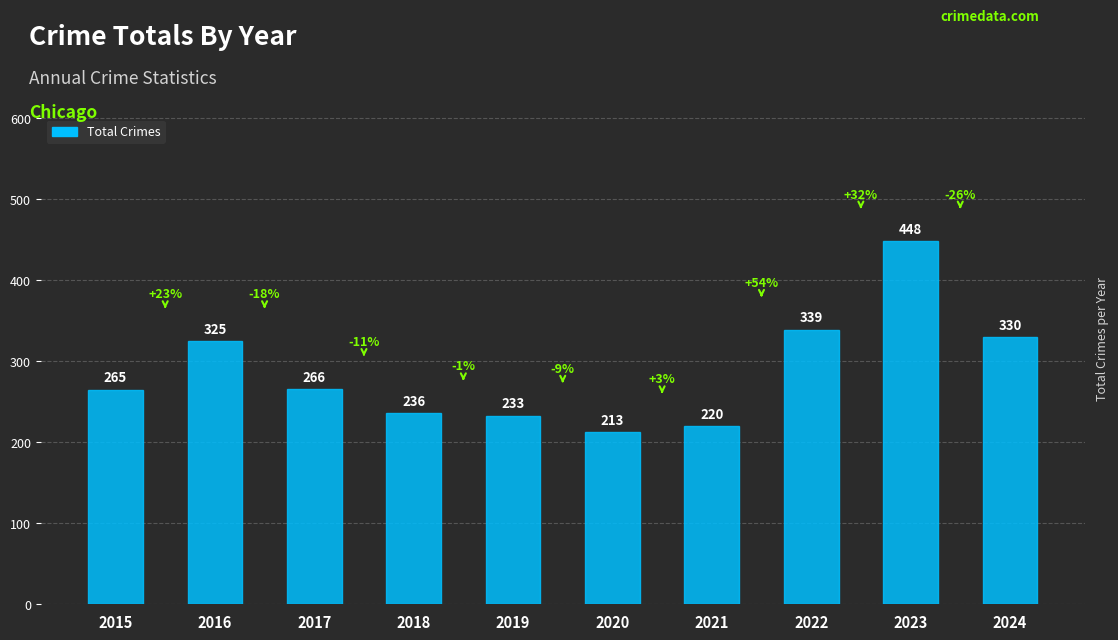

Reading left to right, list all the values displayed in this chart.

2015=265	2016=325	2017=266	2018=236	2019=233	2020=213	2021=220	2022=339	2023=448	2024=330